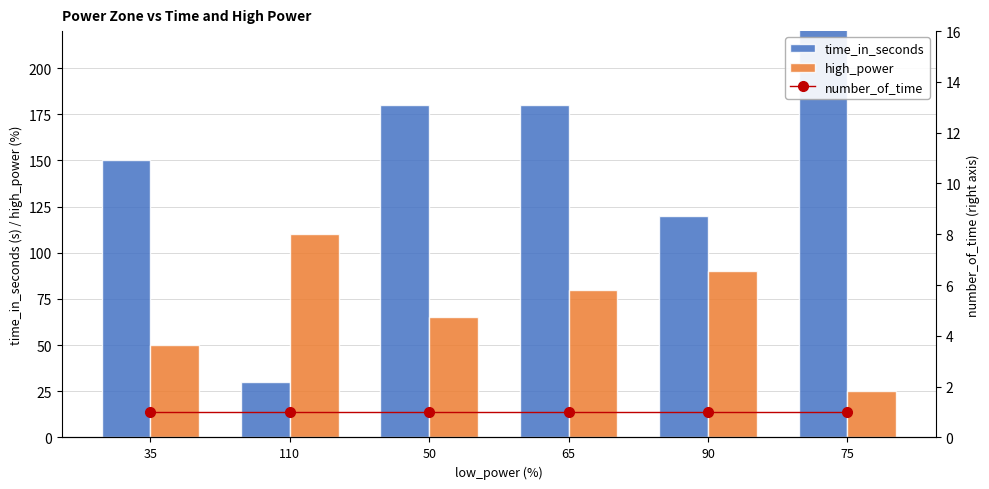

What position from the right is 75?

1